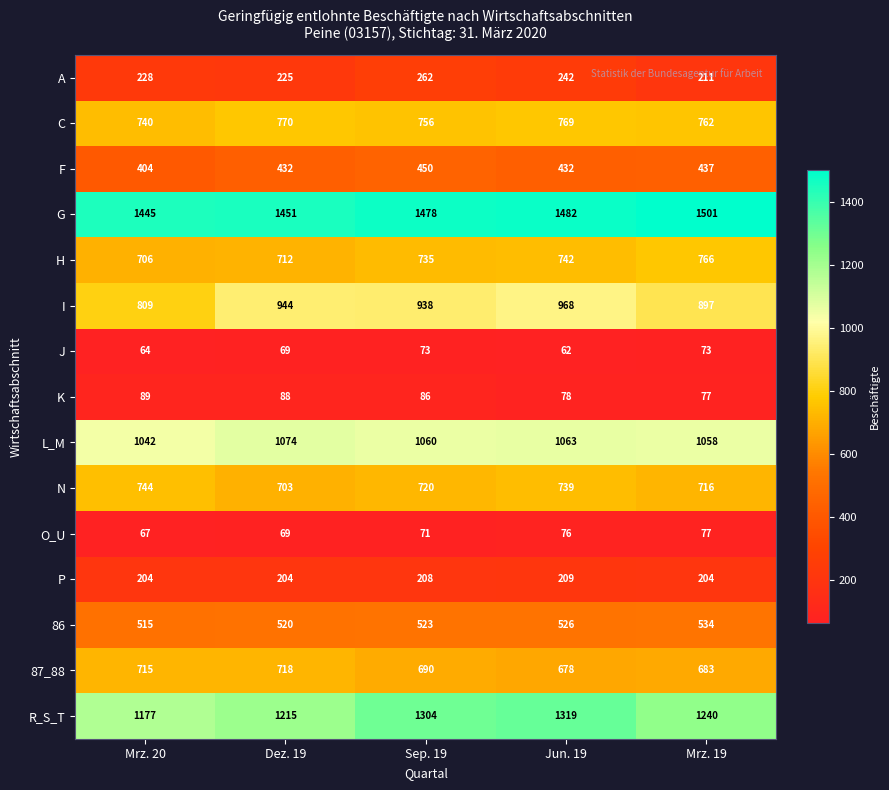

Which series has the largest range (max minus min)?

I